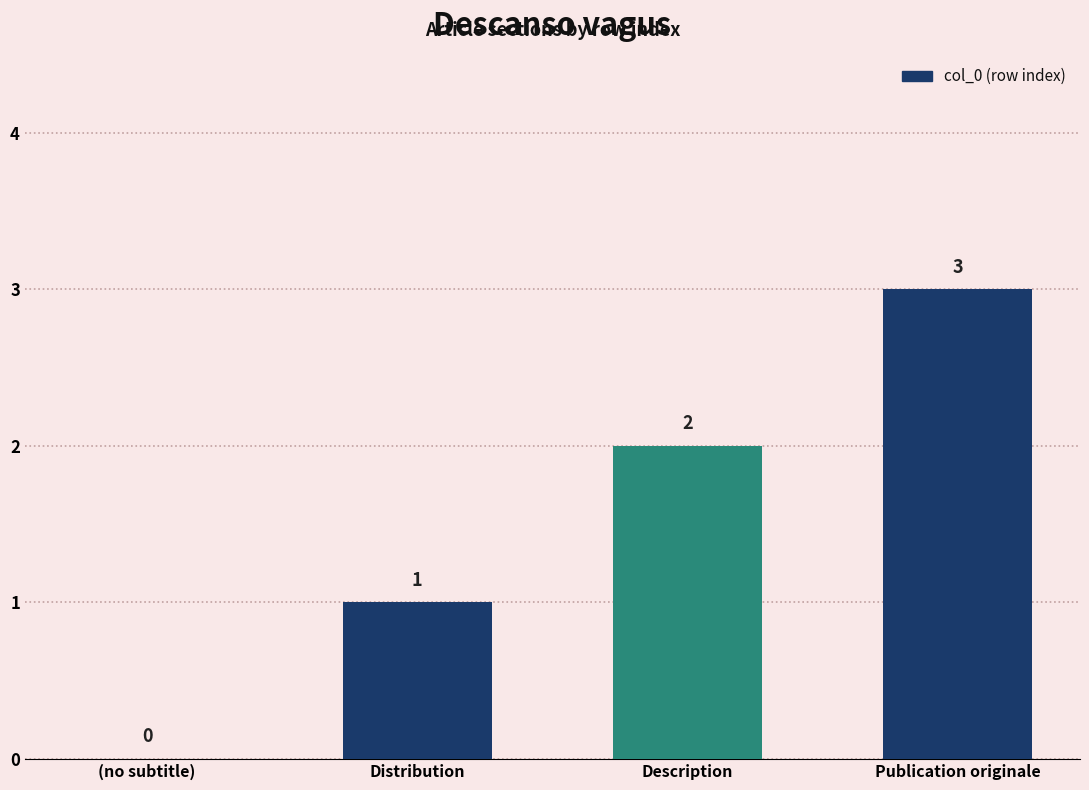

What is the greatest value displayed?

3